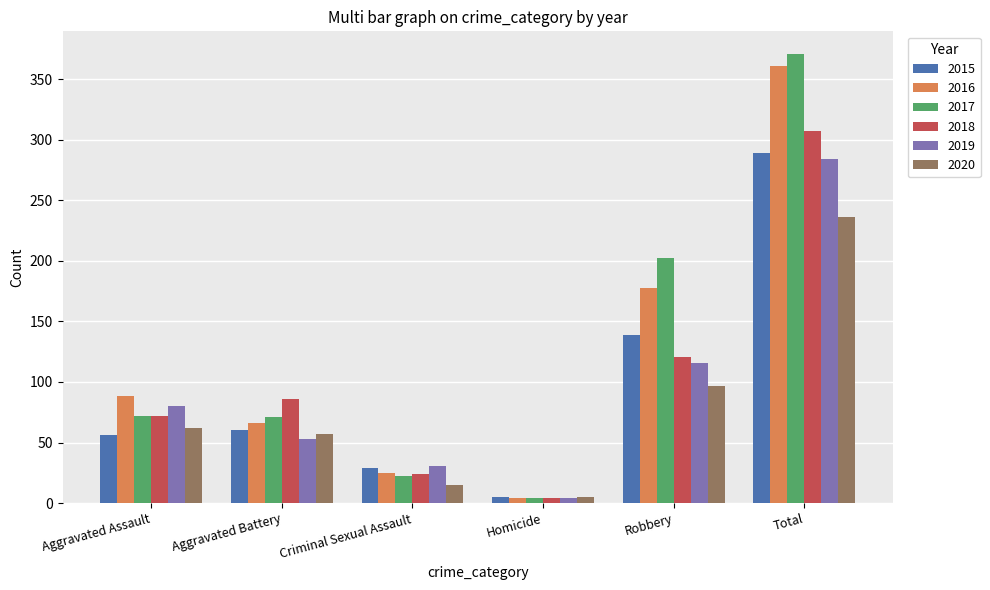

Which series has the largest range (max minus min)?

2017